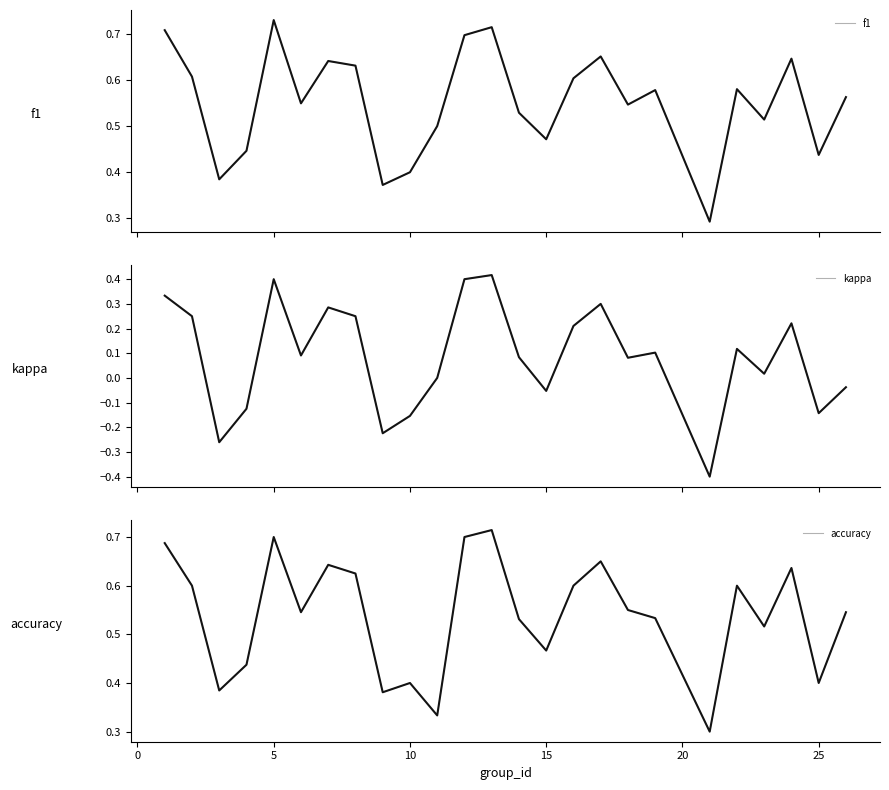

True or false: accuracy and kappa intersect in this chart.

False